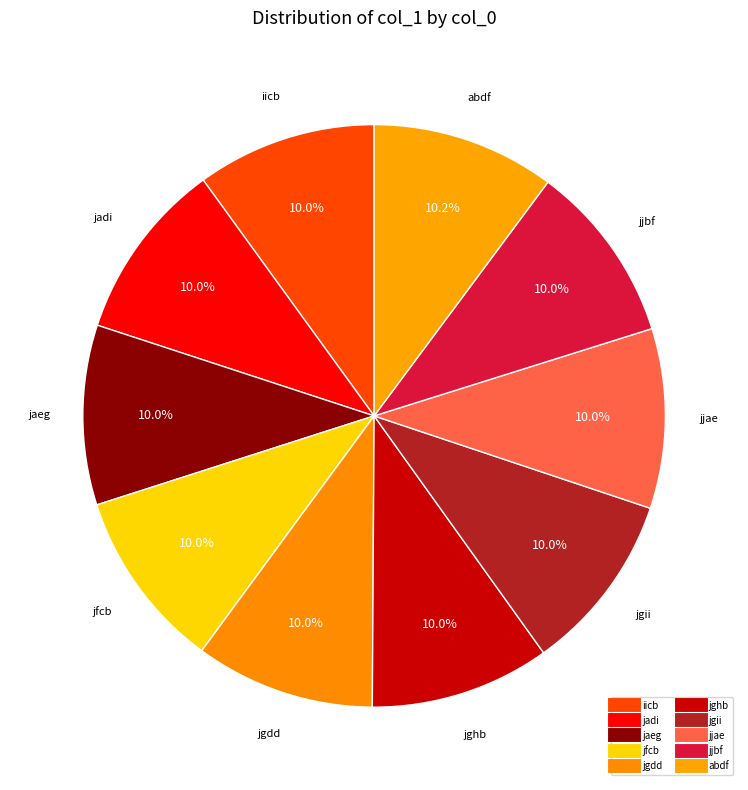

Rank the categories by value from lowest to highest.

iicb, jadi, jaeg, jfcb, jgdd, jghb, jgii, jjae, jjbf, abdf